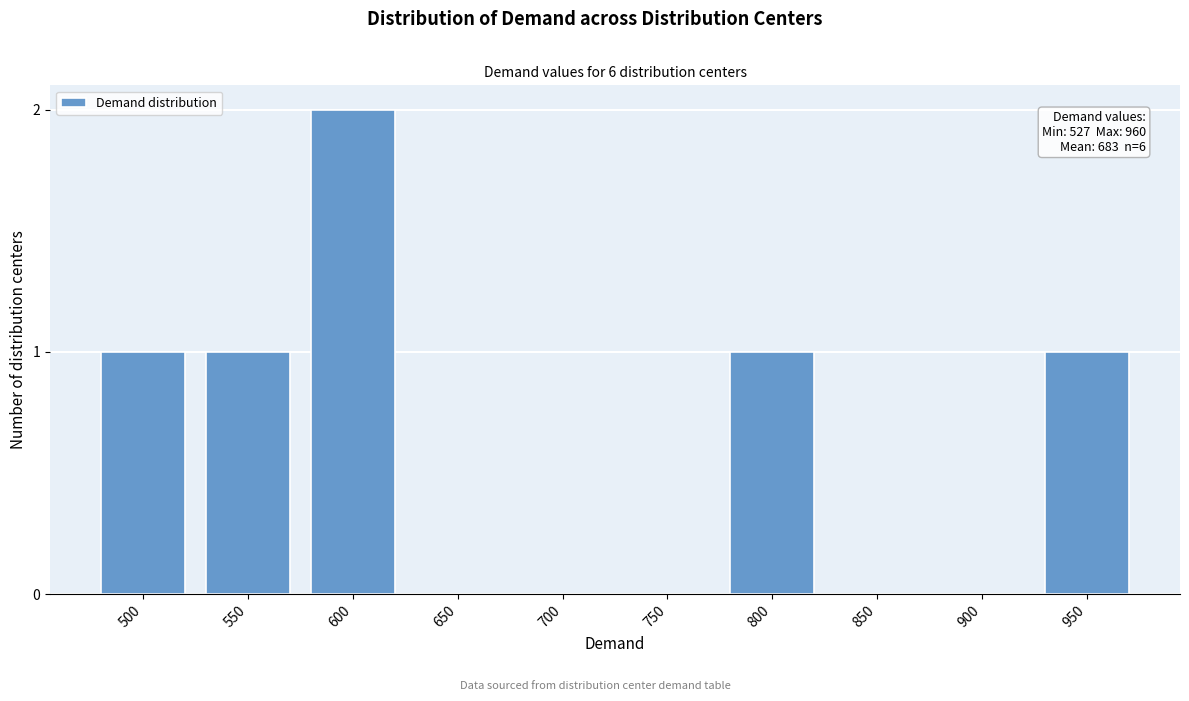

Reading left to right, list all the values displayed in this chart.

500=1	550=1	600=2	650=0	700=0	750=0	800=1	850=0	900=0	950=1